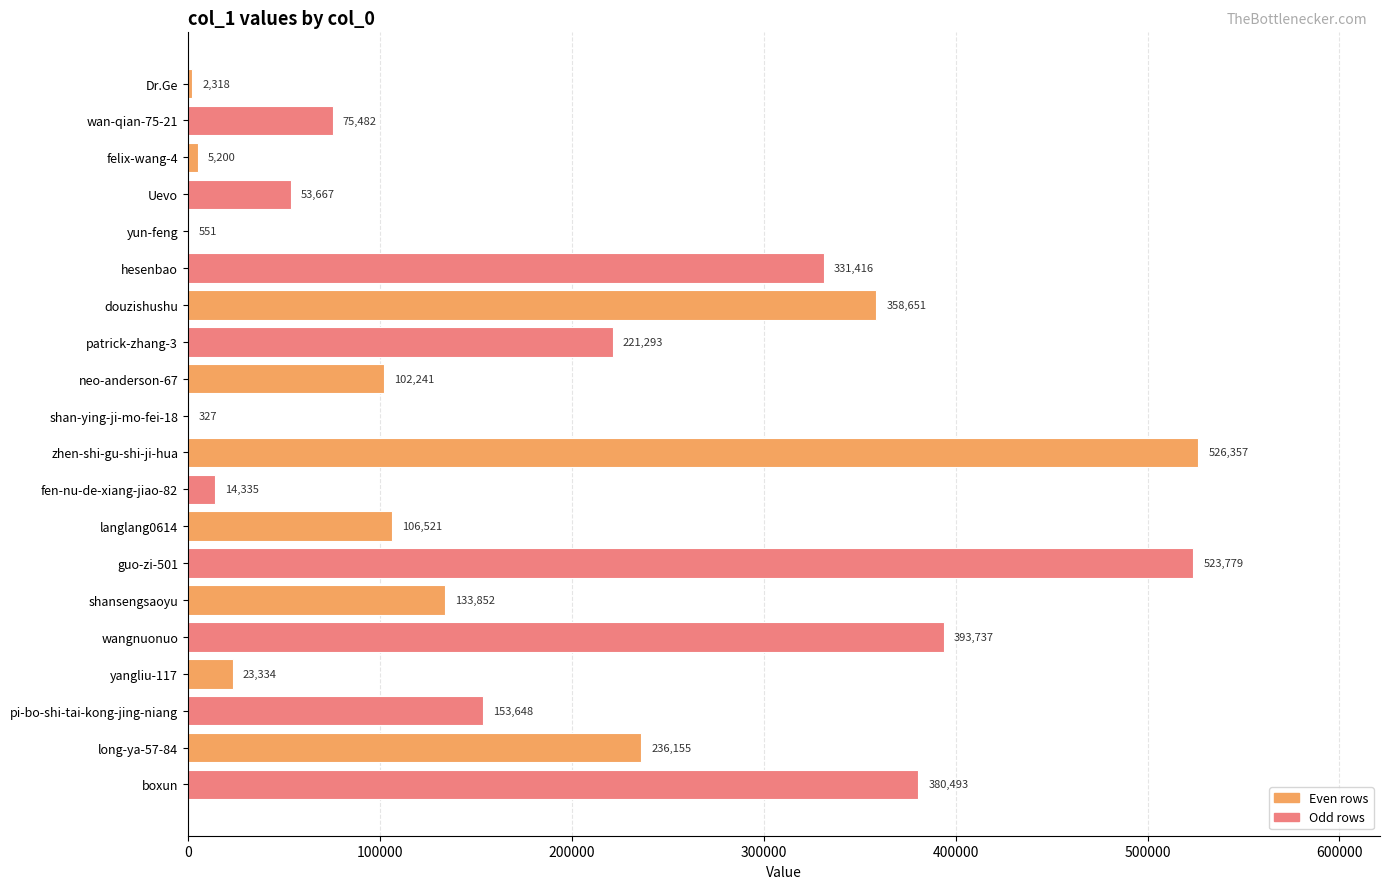

Where is the data nearest to the value 263342?

long-ya-57-84